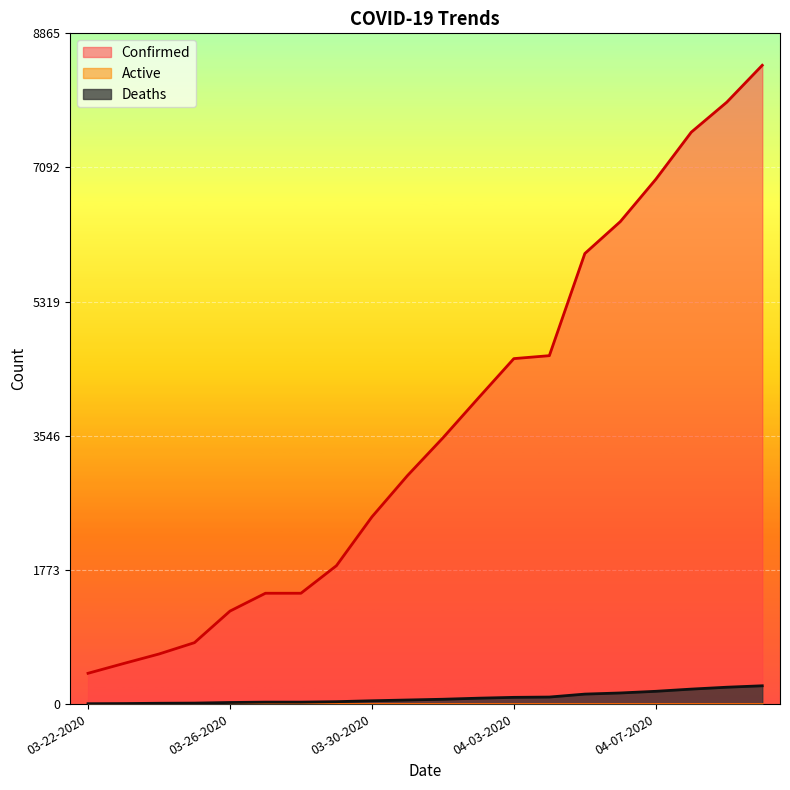

True or false: Deaths and Confirmed intersect in this chart.

False